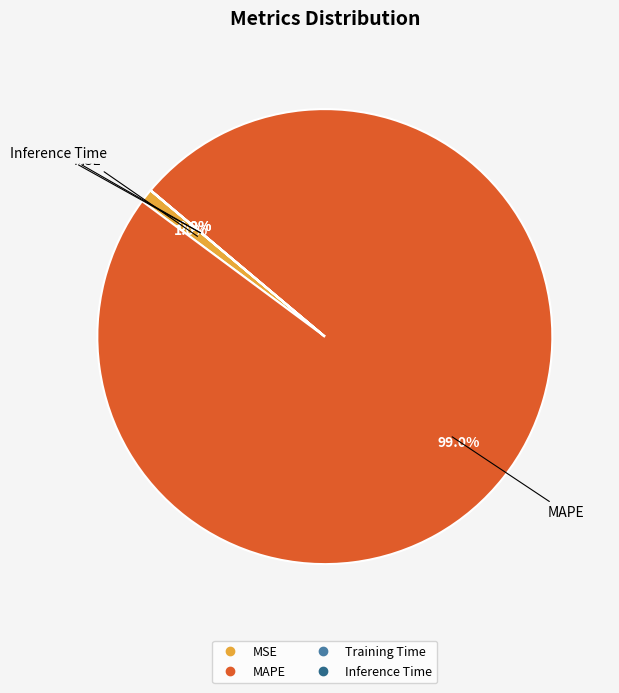

Does any single category account for the majority?

Yes